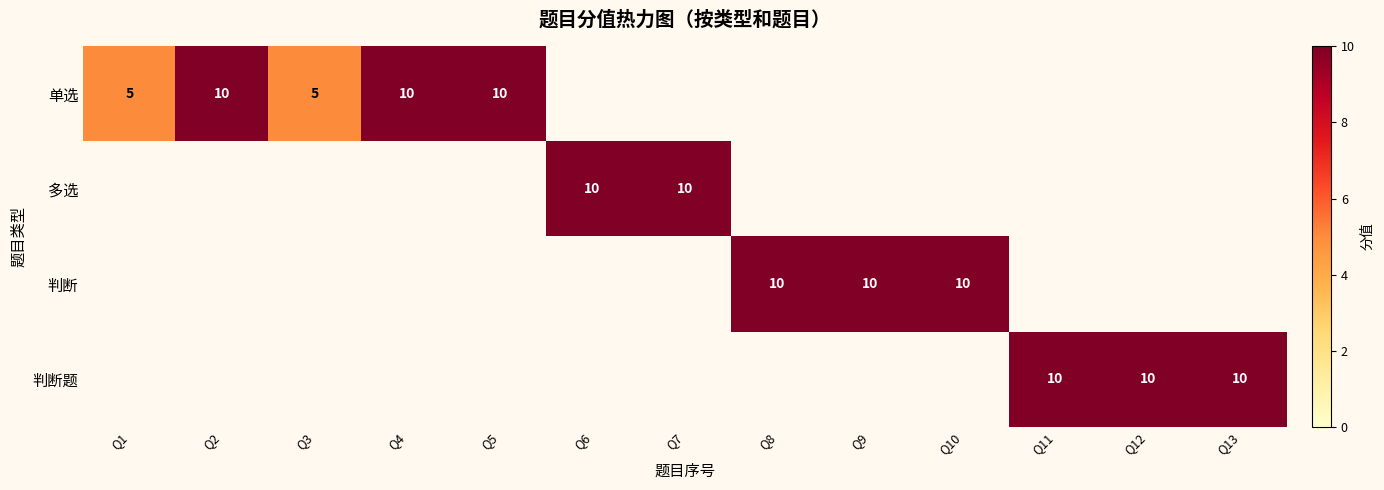

At how many categories does at least one series exceed 9?

11